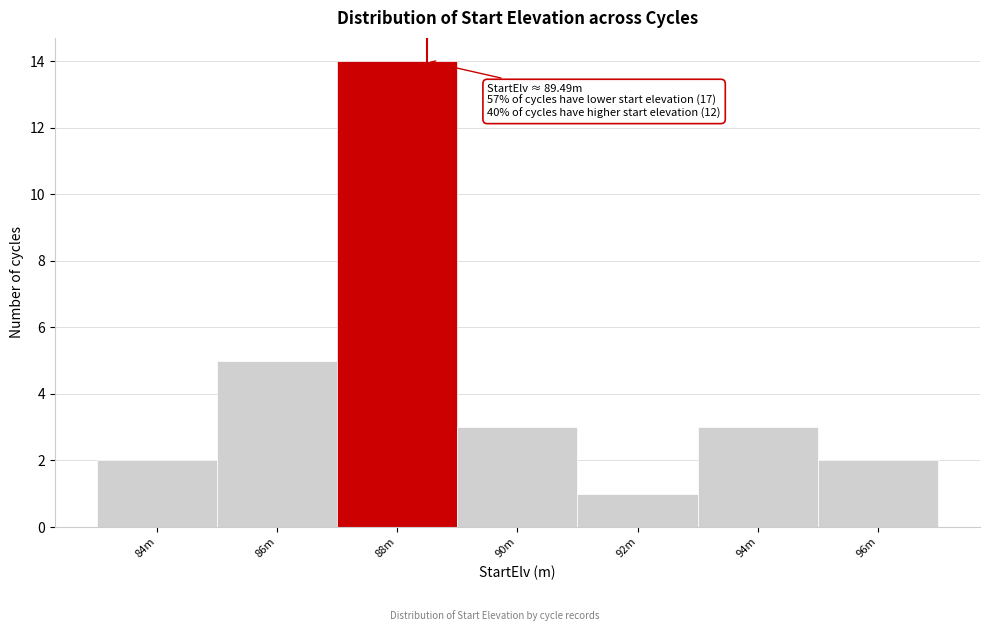

Reading left to right, list all the values displayed in this chart.

84m=2	86m=5	88m=14	90m=3	92m=1	94m=3	96m=2